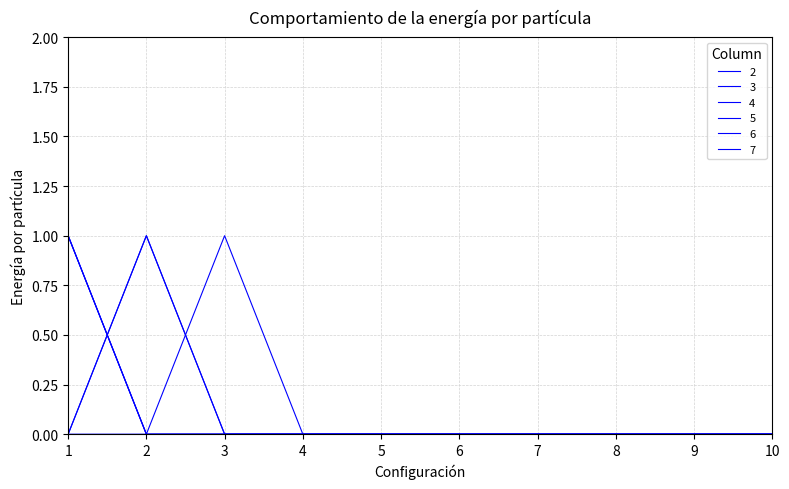

Reading left to right, what are all the values shown in this chart?

2: 1	0	0	0	0	0	0	0	0	0
3: 1	0	0	0	0	0	0	0	0	0
4: 1	0	0	0	0	0	0	0	0	0
5: 0	1	0	0	0	0	0	0	0	0
6: 0	1	0	0	0	0	0	0	0	0
7: 0	0	1	0	0	0	0	0	0	0